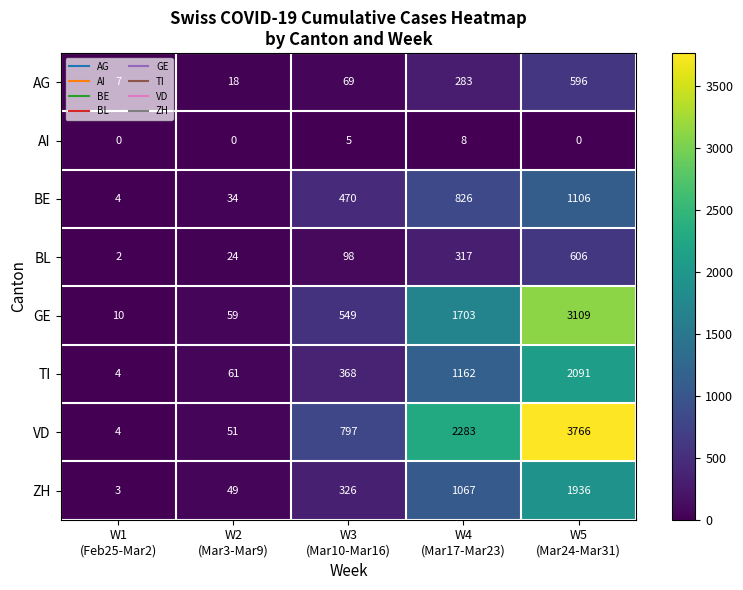

At how many categories does at least one series exceed 1953?

2